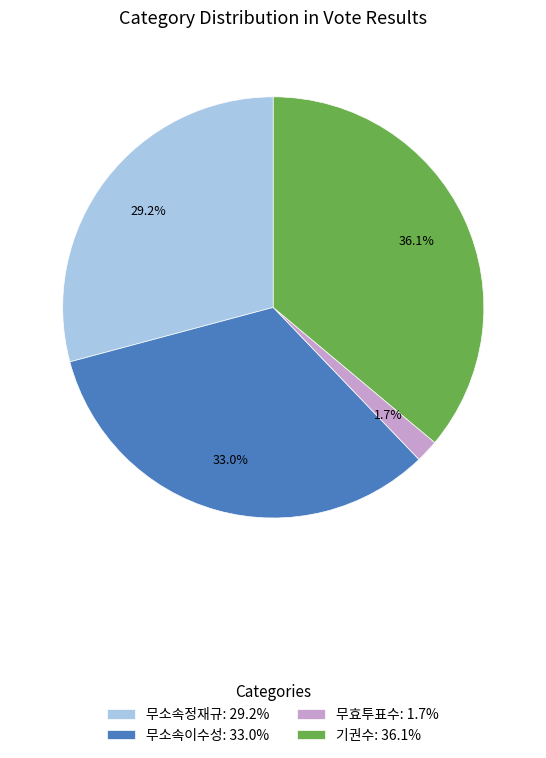

Is 무소속이수성 the majority of the pie?

No